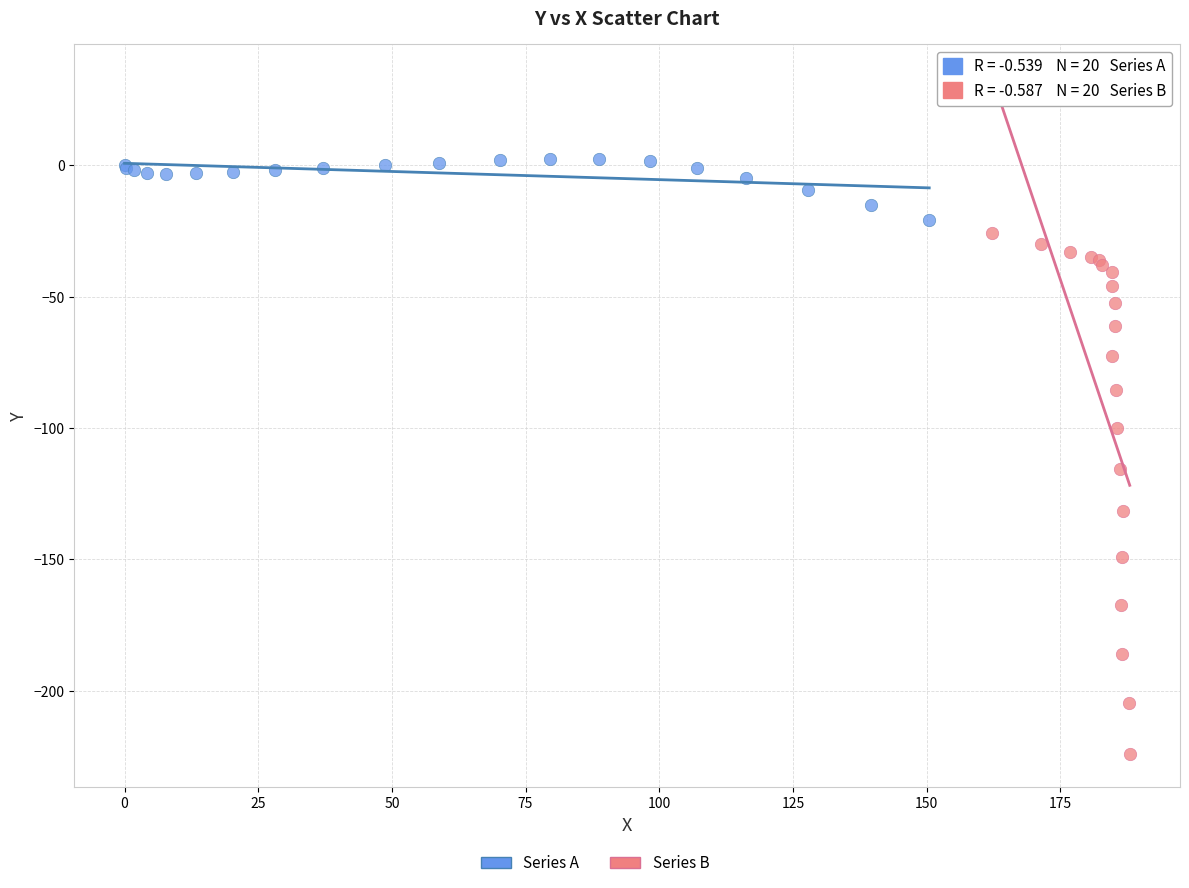

Which series reaches the maximum Y coordinate?

Series A